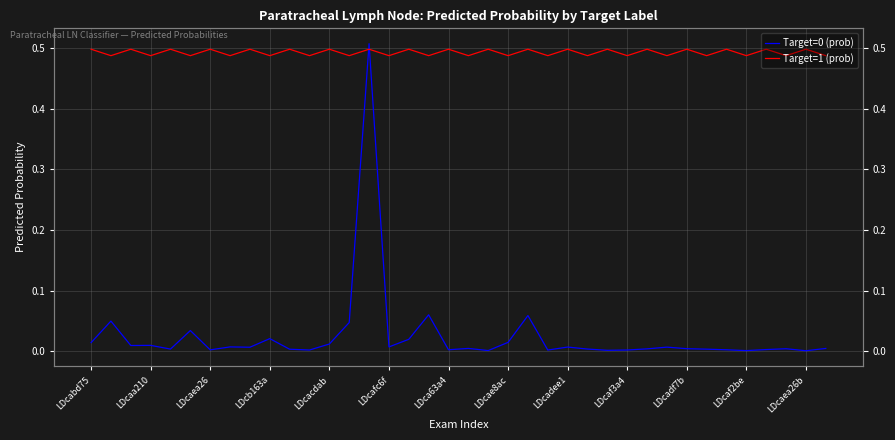

How many interior local peaks does the Target=0 (prob) series have?

12